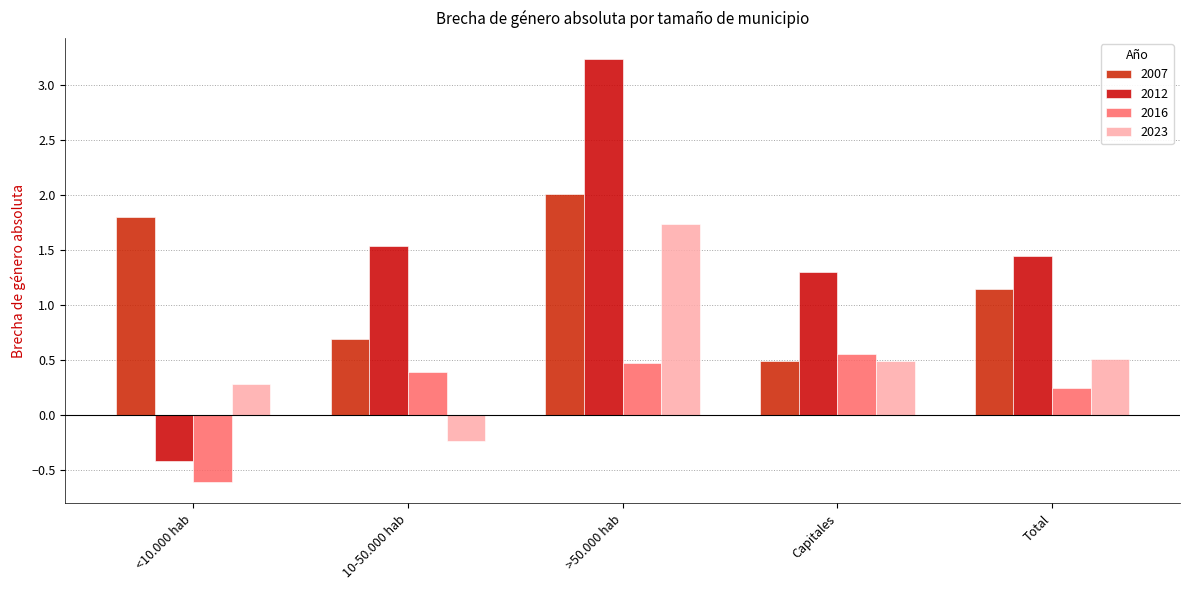

Rank the categories by 2023 value from highest to lowest.

>50.000 hab, Total, Capitales, <10.000 hab, 10-50.000 hab